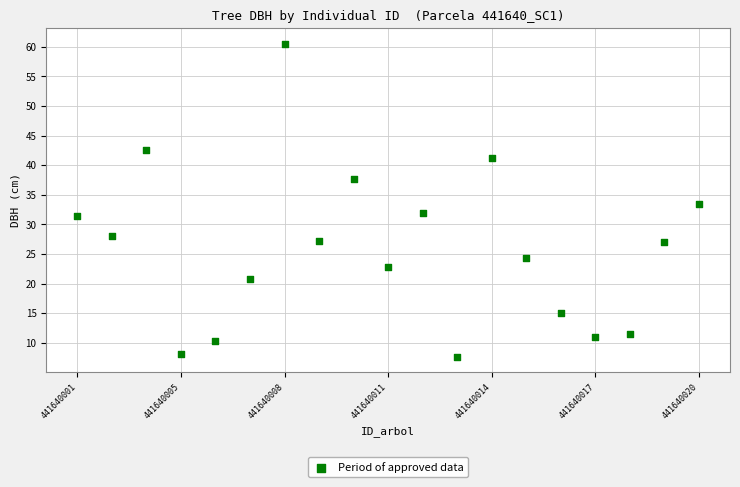

Count the number of points in this scatter plot.

19